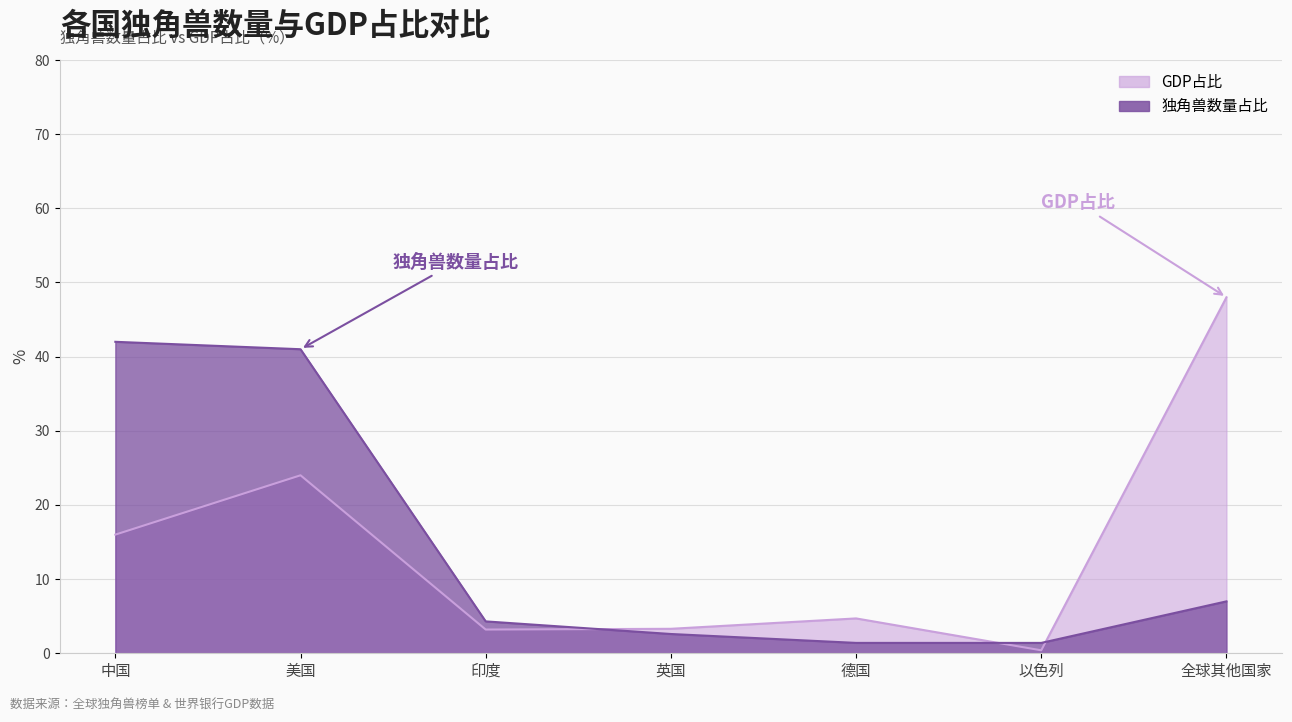

Is the value of GDP占比 at 德国 greater than the value of 独角兽数量占比 at 中国?

No